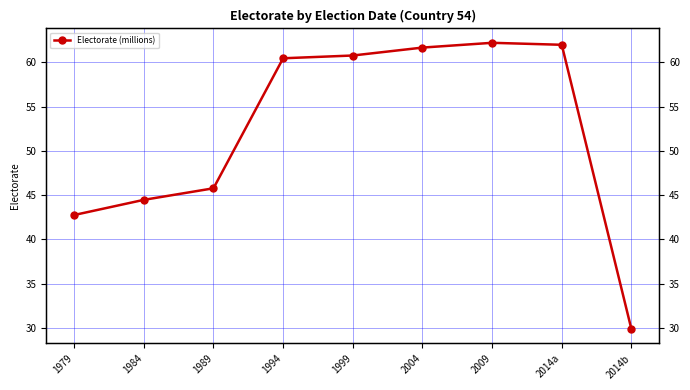

Reading right to left, list all the values displayed in this chart.

2014b=29.8	2014a=62.0	2009=62.2	2004=61.7	1999=60.8	1994=60.5	1989=45.8	1984=44.5	1979=42.8